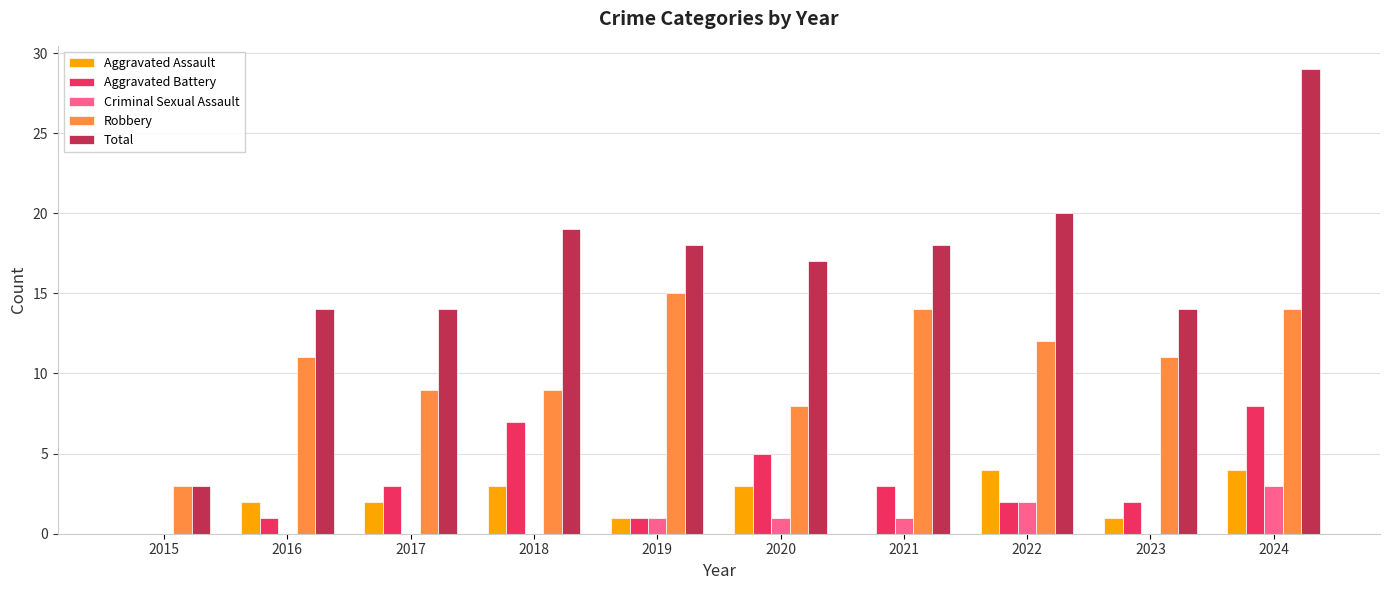

Reading right to left, what are all the values shown in this chart?

Aggravated Assault: 2024=4	2023=1	2022=4	2021=0	2020=3	2019=1	2018=3	2017=2	2016=2	2015=0
Aggravated Battery: 2024=8	2023=2	2022=2	2021=3	2020=5	2019=1	2018=7	2017=3	2016=1	2015=0
Criminal Sexual Assault: 2024=3	2023=0	2022=2	2021=1	2020=1	2019=1	2018=0	2017=0	2016=0	2015=0
Robbery: 2024=14	2023=11	2022=12	2021=14	2020=8	2019=15	2018=9	2017=9	2016=11	2015=3
Total: 2024=29	2023=14	2022=20	2021=18	2020=17	2019=18	2018=19	2017=14	2016=14	2015=3